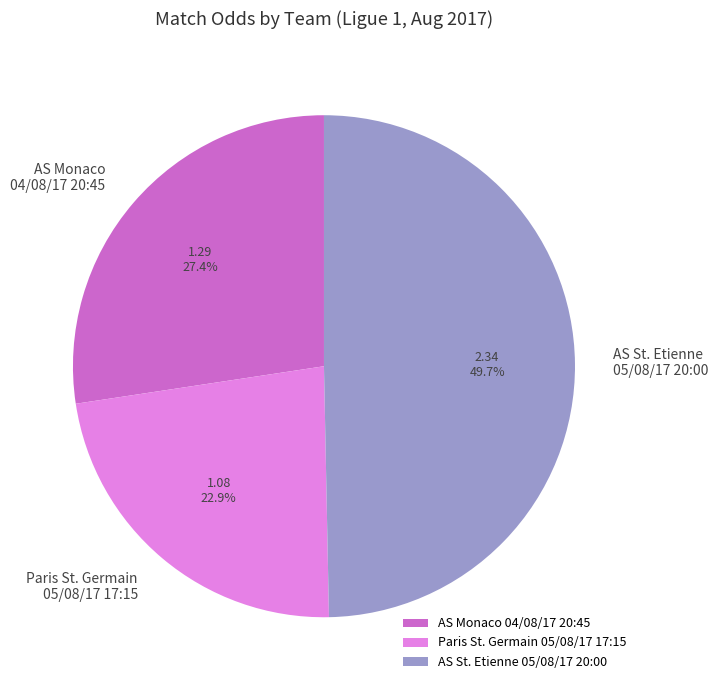

How many slices are in this pie chart?

3